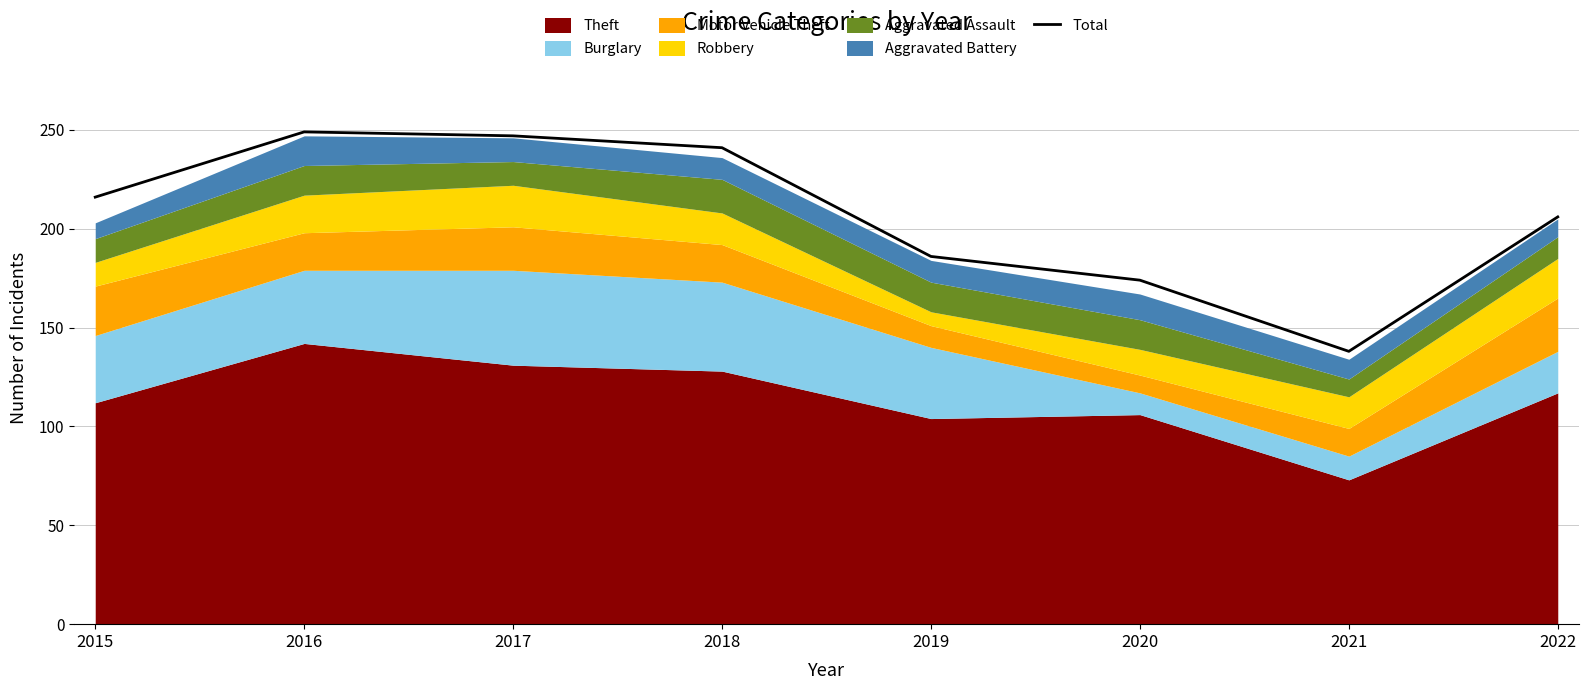

What is the greatest value displayed?

249